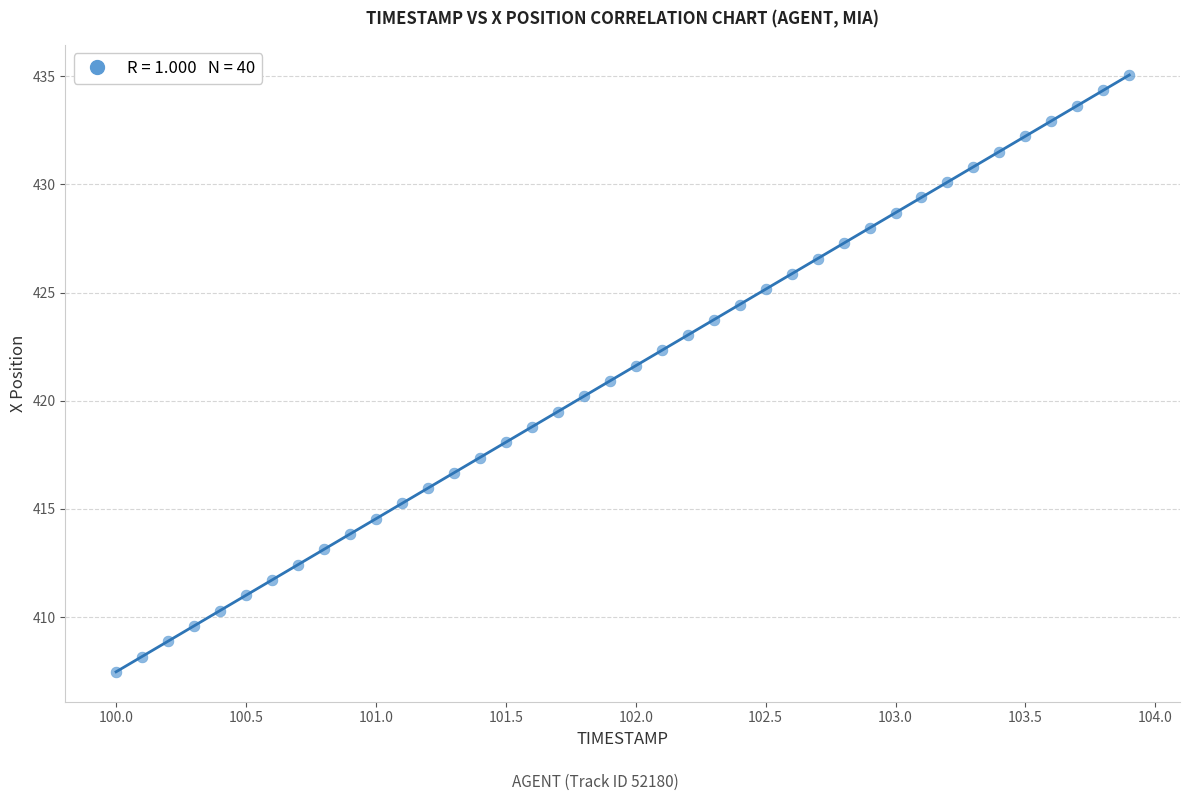

What is the range of Y values (max minus min)?

27.6